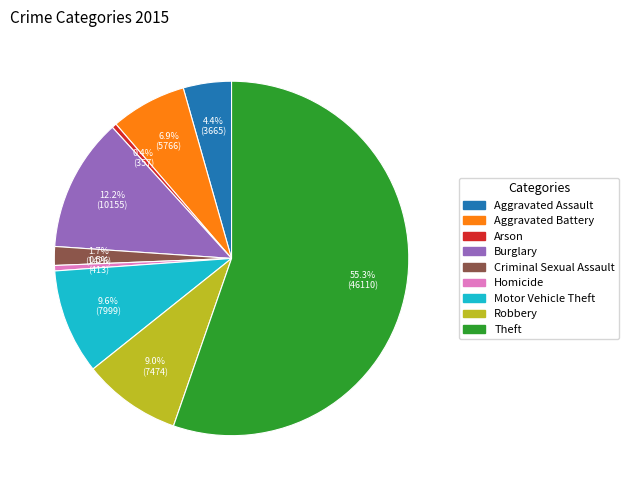

Is it true that Robbery is 9% of the pie?

True